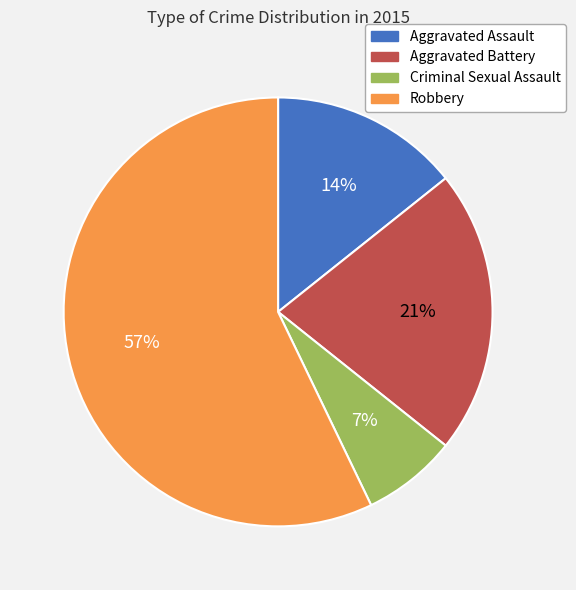

How many slices are in this pie chart?

4